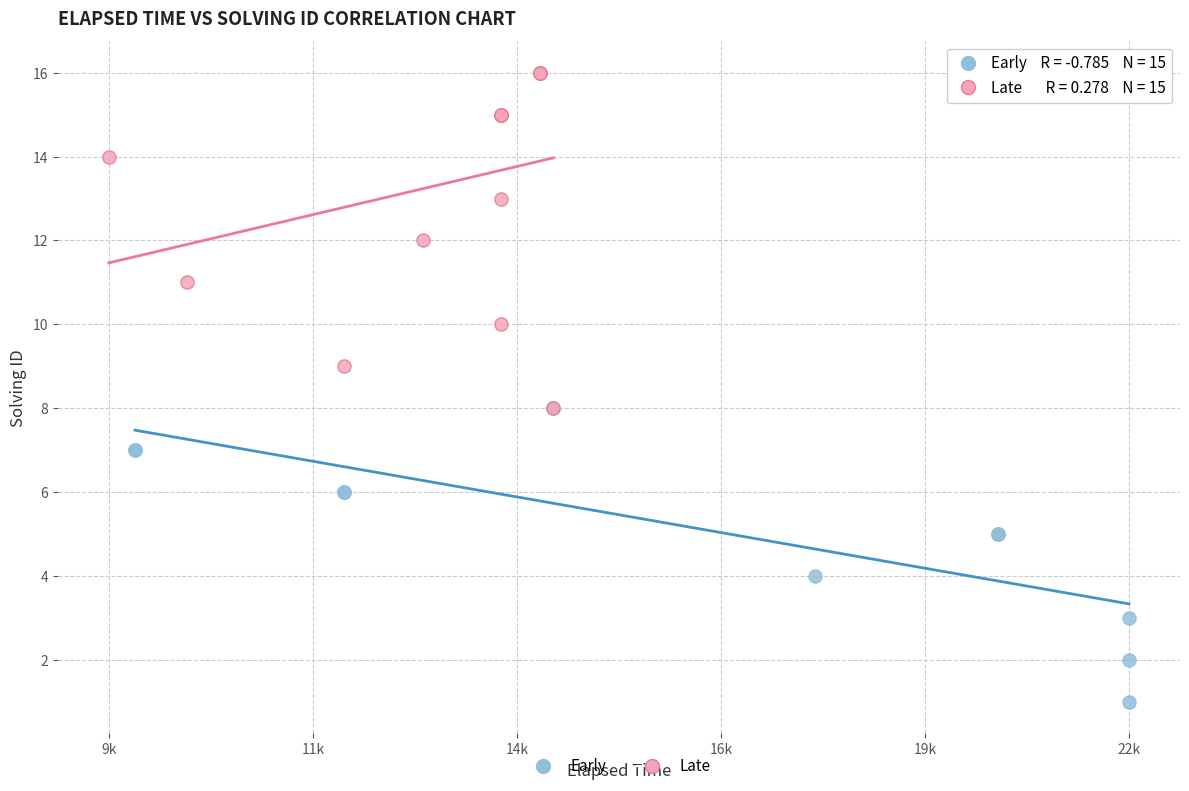

Which series has the widest spread of Y values?

Late